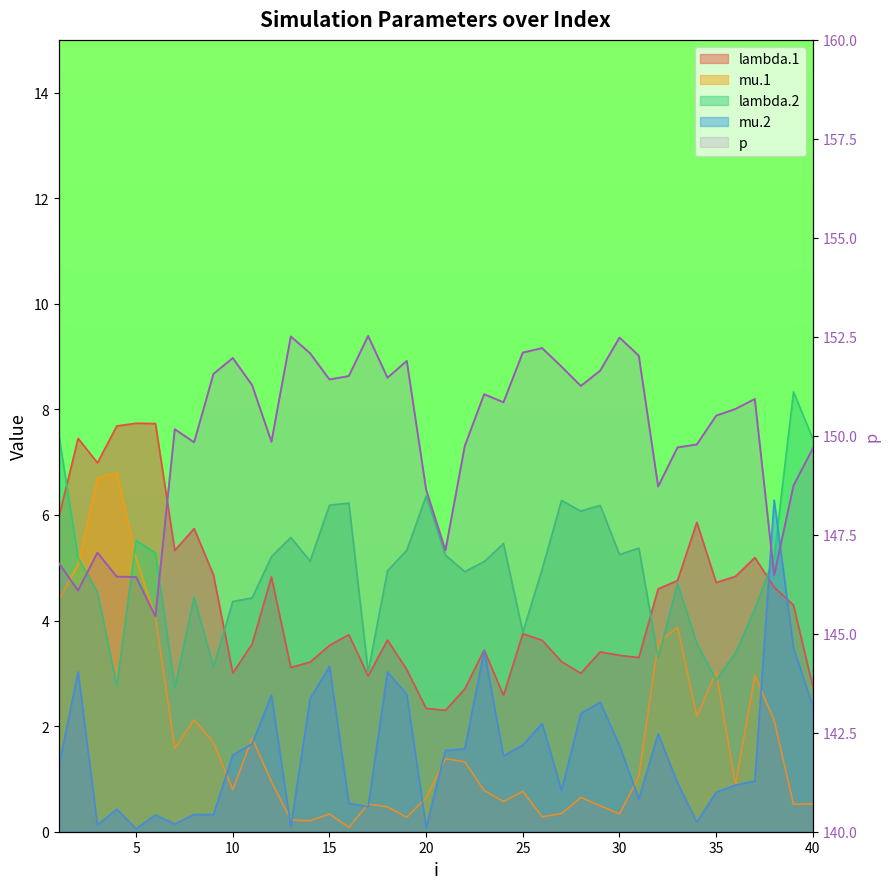

In mu.1, how many points are lower than both neighbors (excluding endpoints)?

11